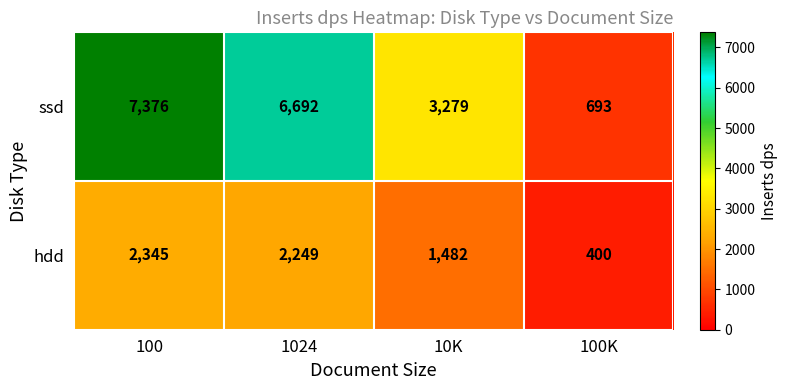

What is the average value of the hdd series?

1619